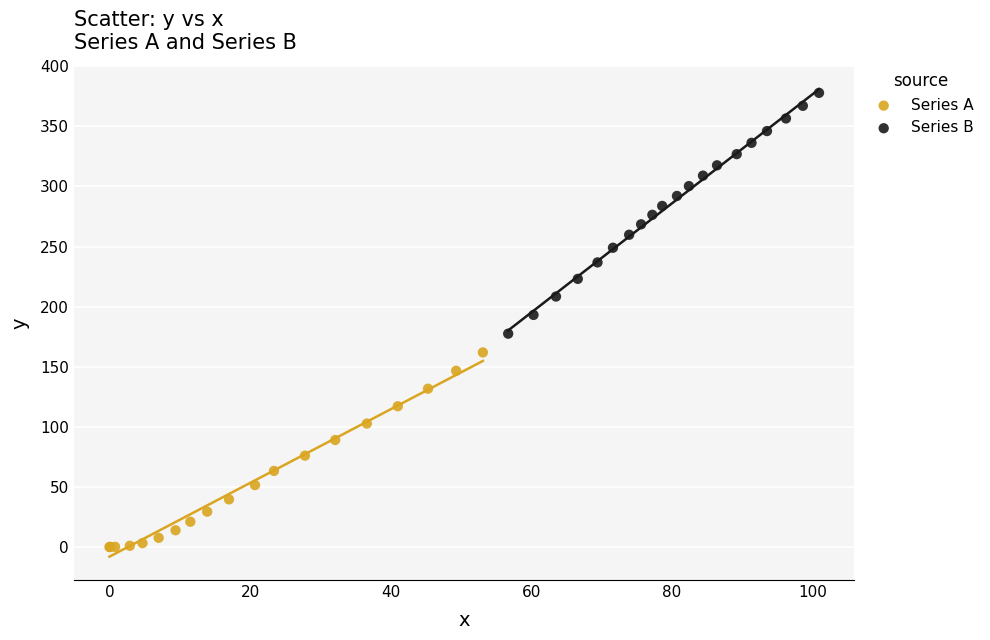

Which series reaches the maximum Y coordinate?

Series B